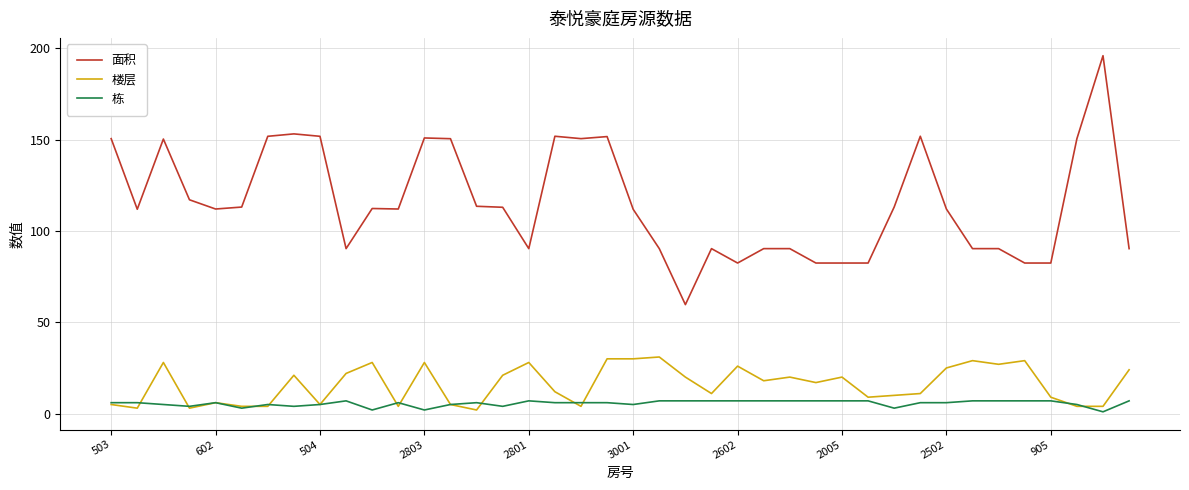

What is the sum of all 面积 values?

4619.1